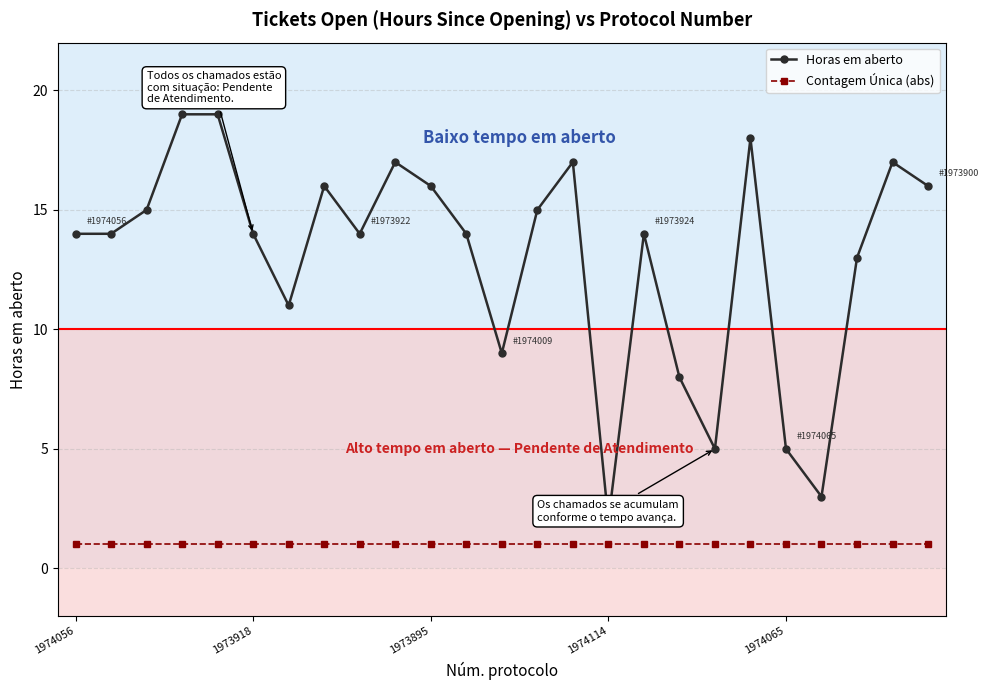

List the series in order of their overall mean, lowest first.

Contagem Única (abs), Horas em aberto